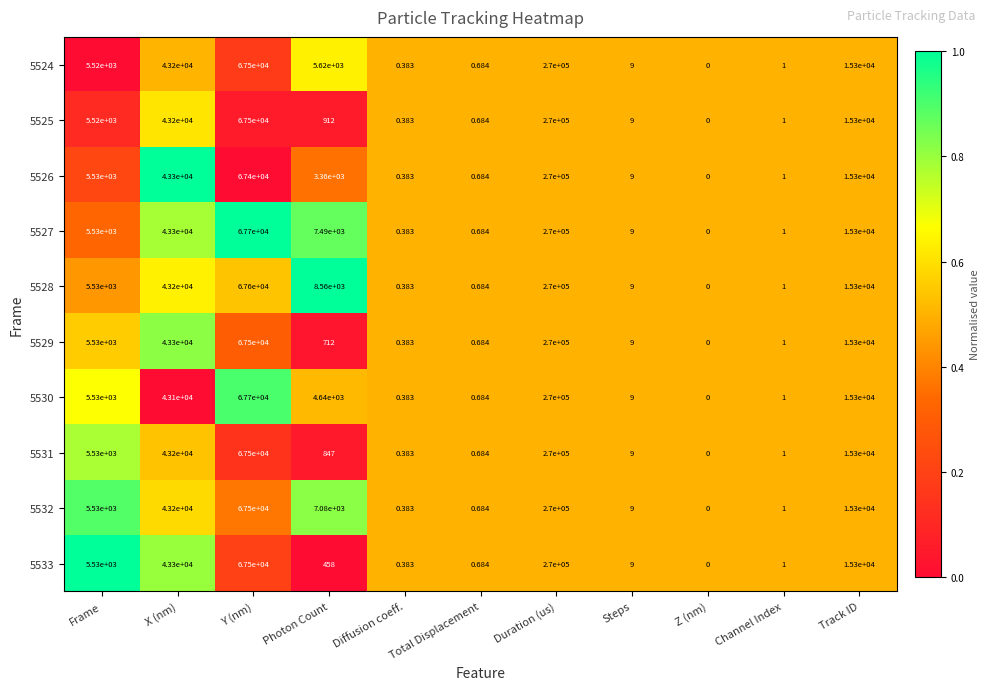

Which series has the largest total across all categories?

5528